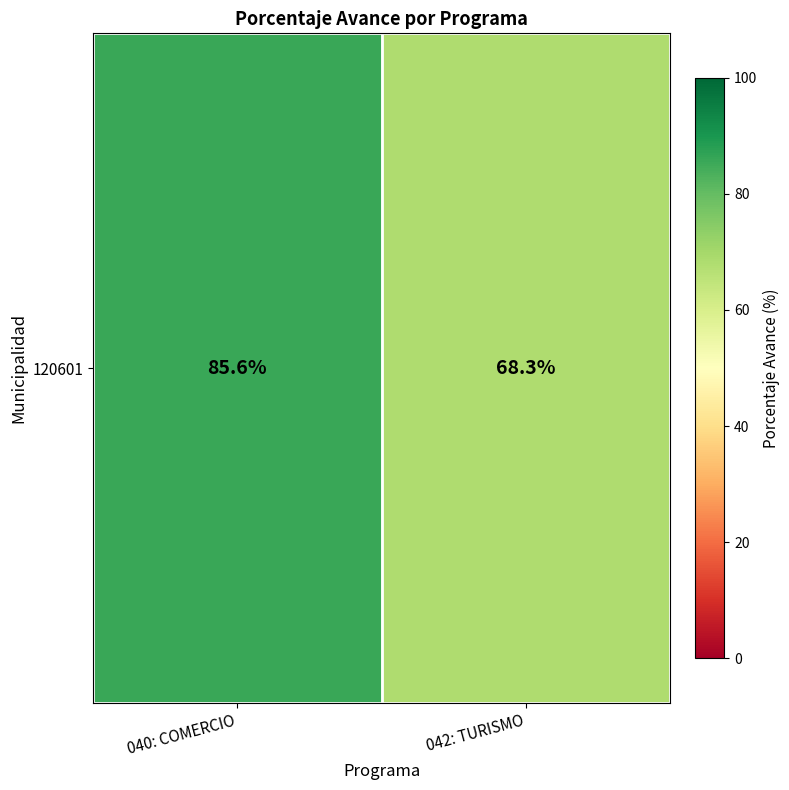

List the labels in order of value, largest first.

040: COMERCIO, 042: TURISMO